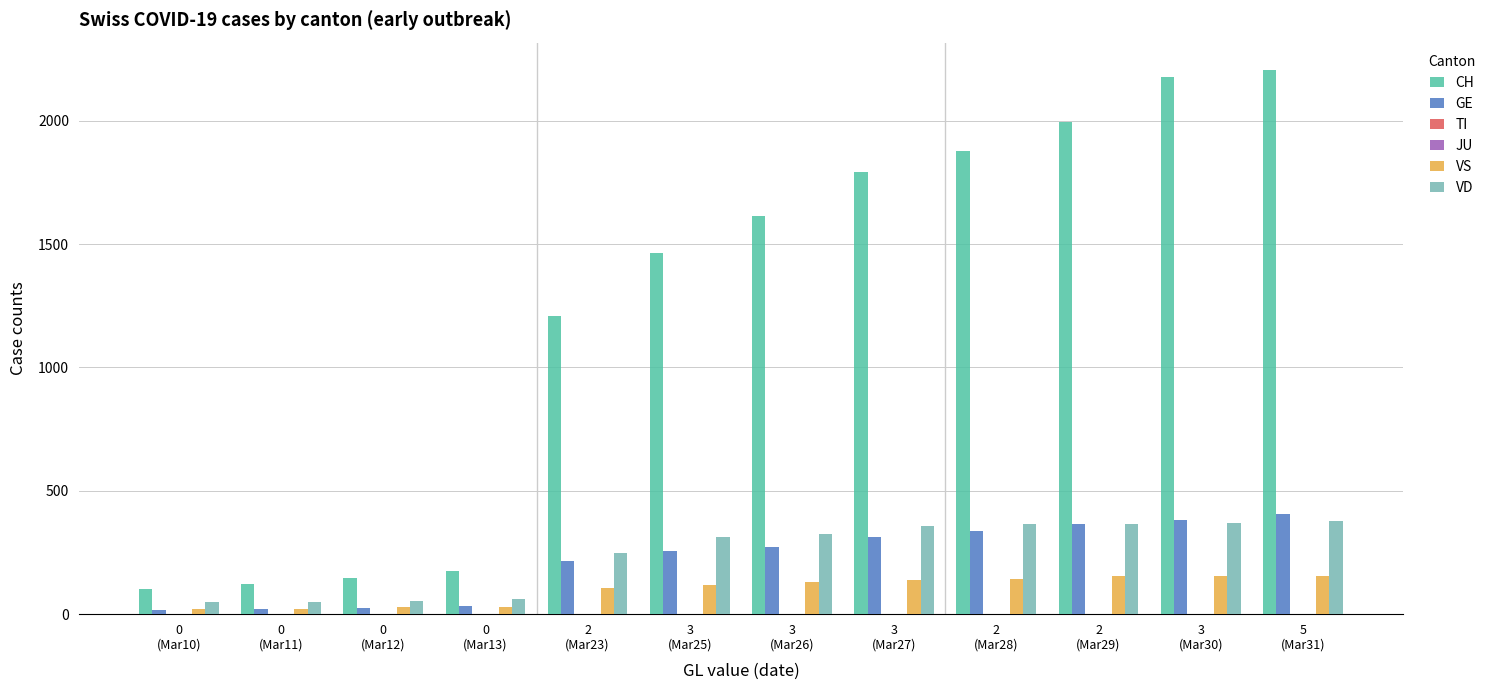

What is the label of the 4th bar from the right?

2
(Mar28)